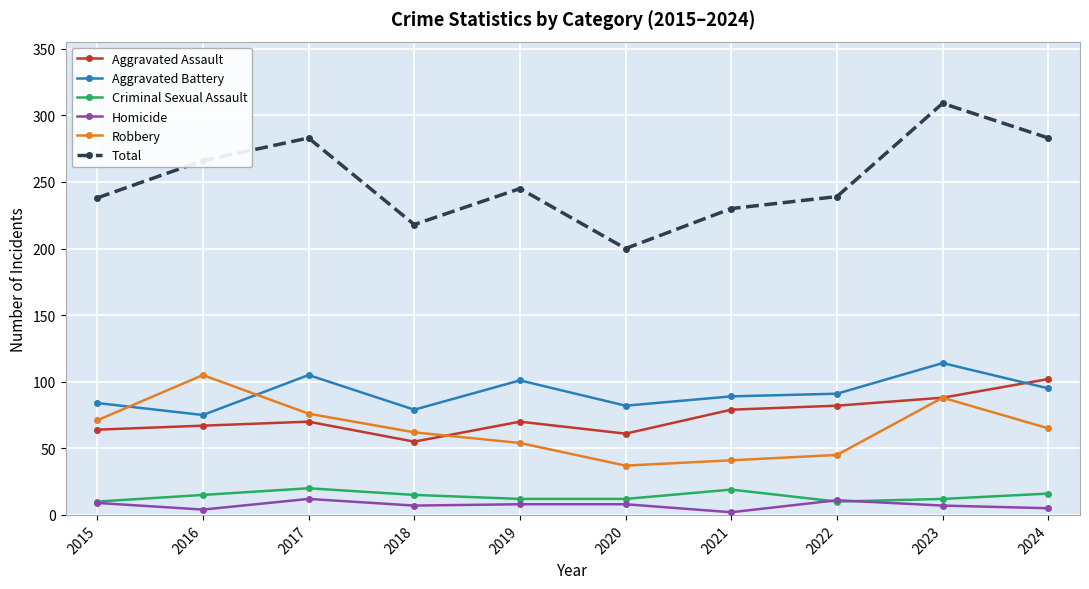

True or false: Aggravated Assault and Aggravated Battery intersect in this chart.

True